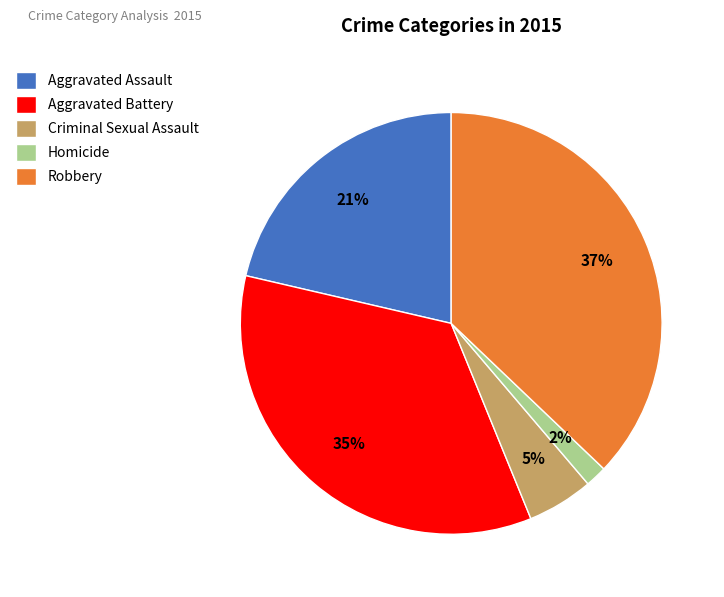

Count the number of slices in the pie.

5